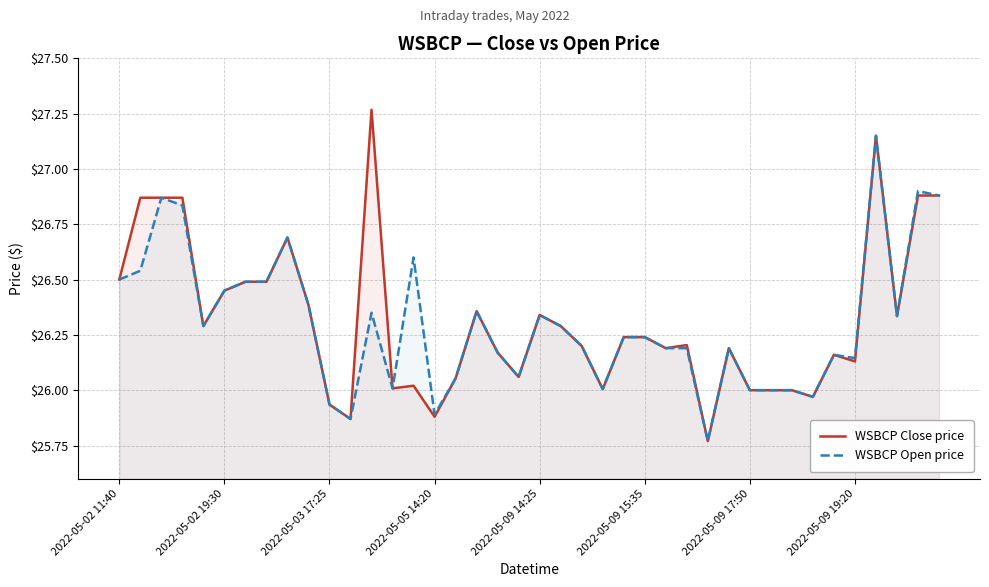

Is it true that WSBCP Open price equals 7.7 at 2022-05-03 17:25?

False